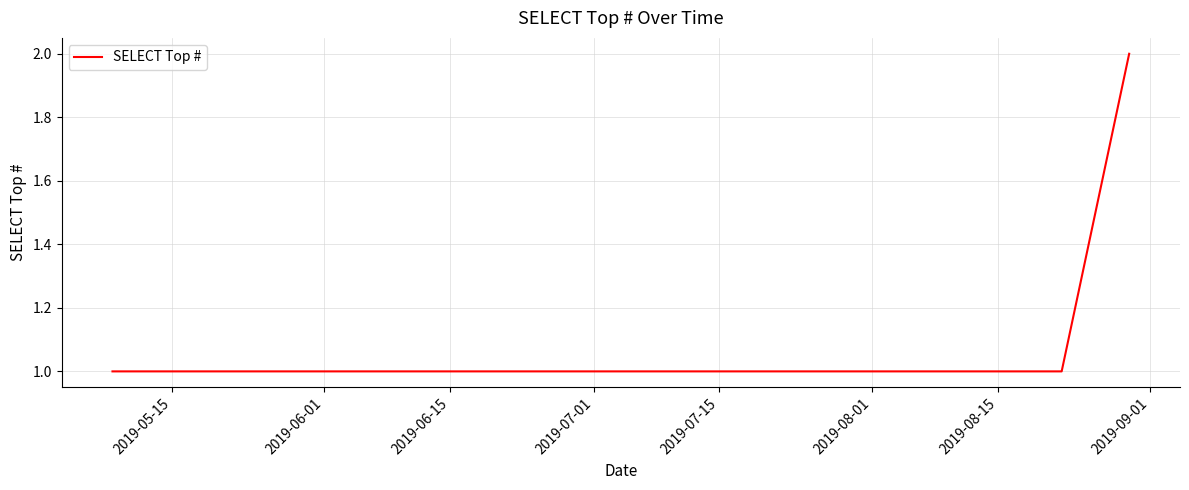

True or false: there are more than 2 points higher than both neighbors.

False